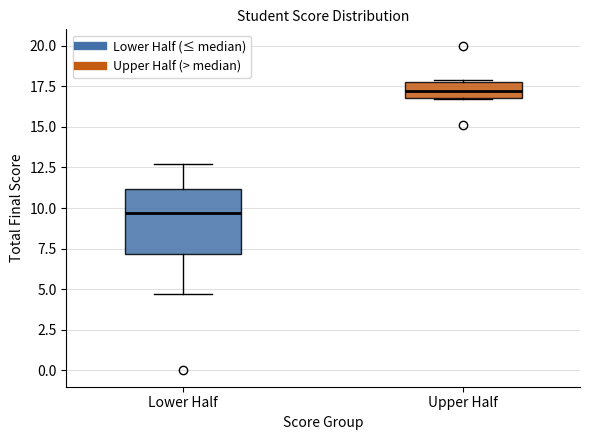

Reading left to right, transcribe this box plot: for each box, give where its median line is, the range the box spans, and where its two whiskers end, as read against the y-axis. The values are not printed on the chart, so give them approximately, as read against the axis.

Lower Half: median 9.5, box 7.0 to 11.0, whiskers 4.5 to 12.5
Upper Half: median 17.0 (inside the box), box 17.0 to 18.0, whiskers 16.5 to 18.0